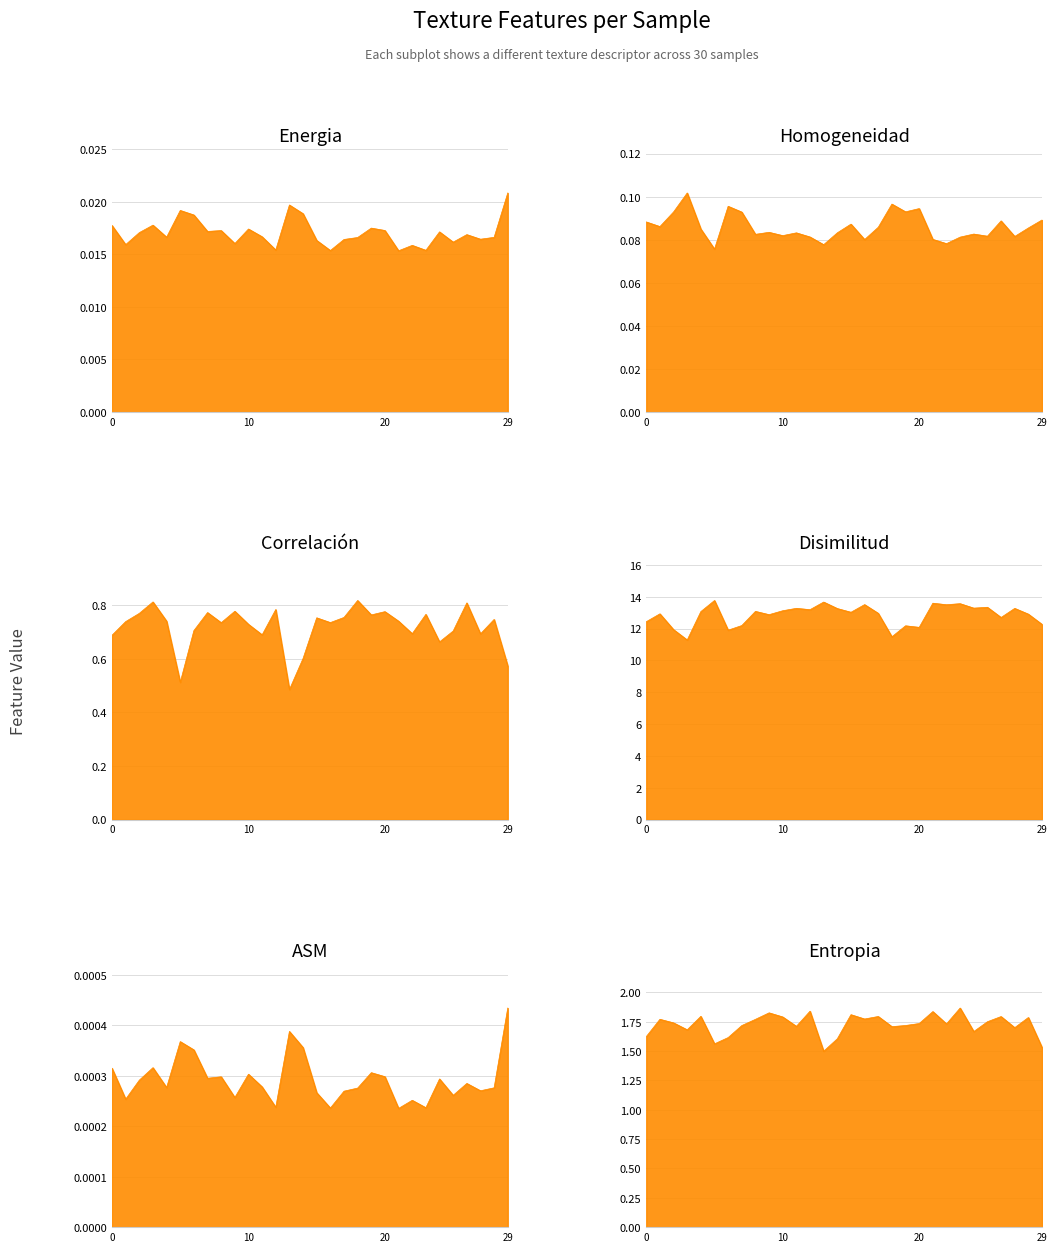

Reading right to left, list all the values displayed in this chart.

Energia: 0.0	0.0	0.0	0.0	0.0	0.0	0.0	0.0	0.0	0.0	0.0	0.0	0.0	0.0	0.0	0.0	0.0	0.0	0.0	0.0	0.0	0.0	0.0	0.0	0.0	0.0	0.0	0.0	0.0	0.0
Homogeneidad: 0.1	0.1	0.1	0.1	0.1	0.1	0.1	0.1	0.1	0.1	0.1	0.1	0.1	0.1	0.1	0.1	0.1	0.1	0.1	0.1	0.1	0.1	0.1	0.1	0.1	0.1	0.1	0.1	0.1	0.1
Correlación: 0.6	0.7	0.7	0.8	0.7	0.7	0.8	0.7	0.7	0.8	0.8	0.8	0.8	0.7	0.8	0.6	0.5	0.8	0.7	0.7	0.8	0.7	0.8	0.7	0.5	0.7	0.8	0.8	0.7	0.7
Disimilitud: 12.3	12.9	13.3	12.7	13.3	13.3	13.6	13.5	13.6	12.1	12.2	11.5	13.0	13.5	13.0	13.3	13.7	13.2	13.3	13.1	12.9	13.1	12.2	11.9	13.8	13.1	11.3	11.9	12.9	12.4
ASM: 0.0	0.0	0.0	0.0	0.0	0.0	0.0	0.0	0.0	0.0	0.0	0.0	0.0	0.0	0.0	0.0	0.0	0.0	0.0	0.0	0.0	0.0	0.0	0.0	0.0	0.0	0.0	0.0	0.0	0.0
Entropia: 1.5	1.8	1.7	1.8	1.8	1.7	1.9	1.7	1.8	1.7	1.7	1.7	1.8	1.8	1.8	1.6	1.5	1.8	1.7	1.8	1.8	1.8	1.7	1.6	1.6	1.8	1.7	1.7	1.8	1.6